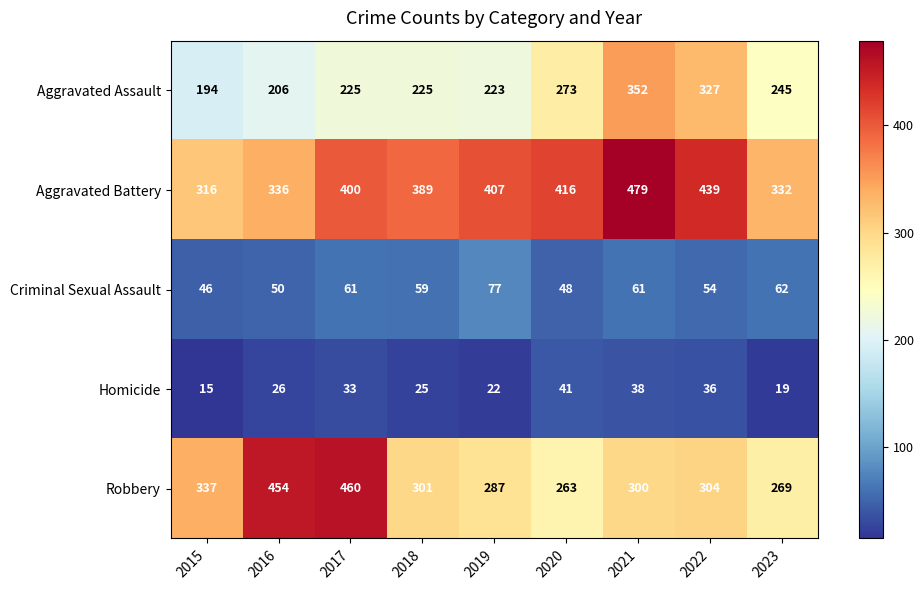

Read the Robbery value at 2023.

269